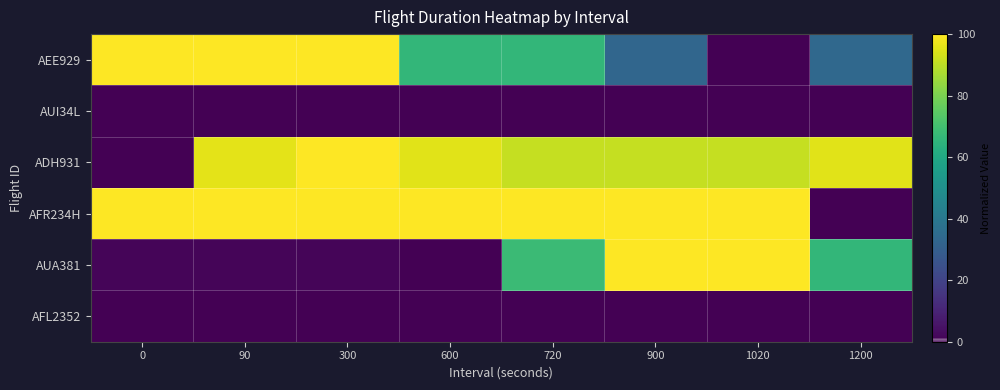

Rank the series by their maximum value, from highest to lowest.

AEE929, ADH931, AFR234H, AUA381, AUI34L, AFL2352